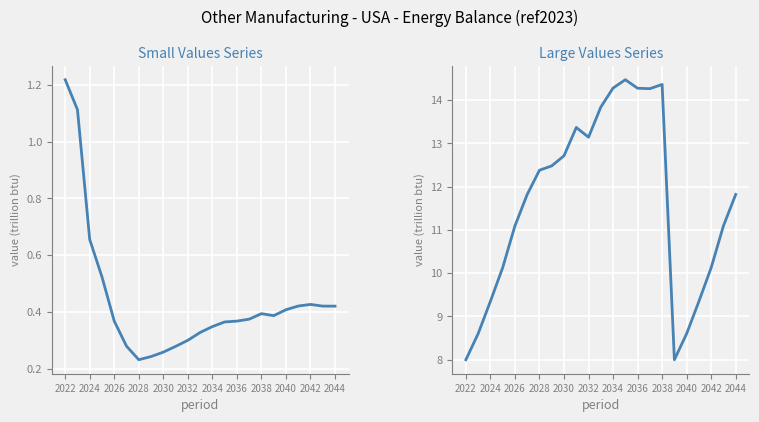

What is the sum of all other manufacturing : balance of manufa (series1) values?

10.1